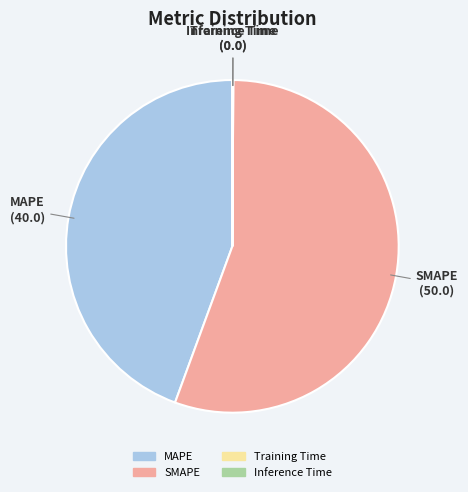

The MAPE slice represents 44% of the pie. True or false?

True